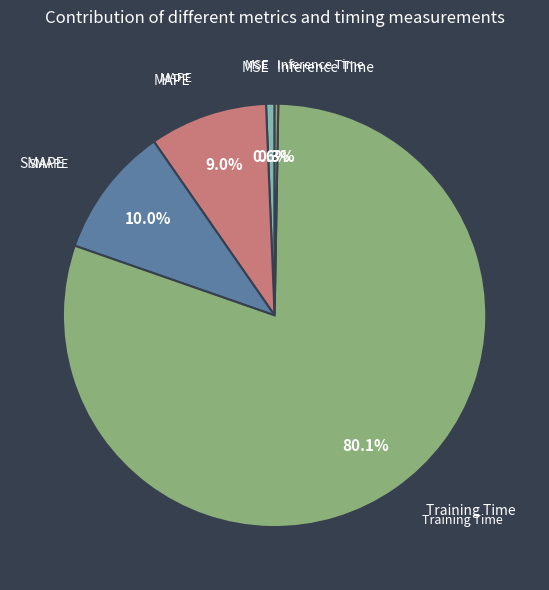

Is there a majority slice in this chart?

Yes